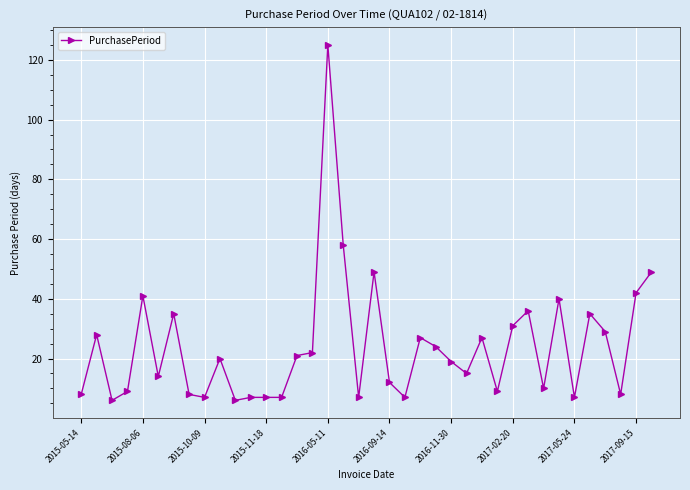

What is the average value?

24